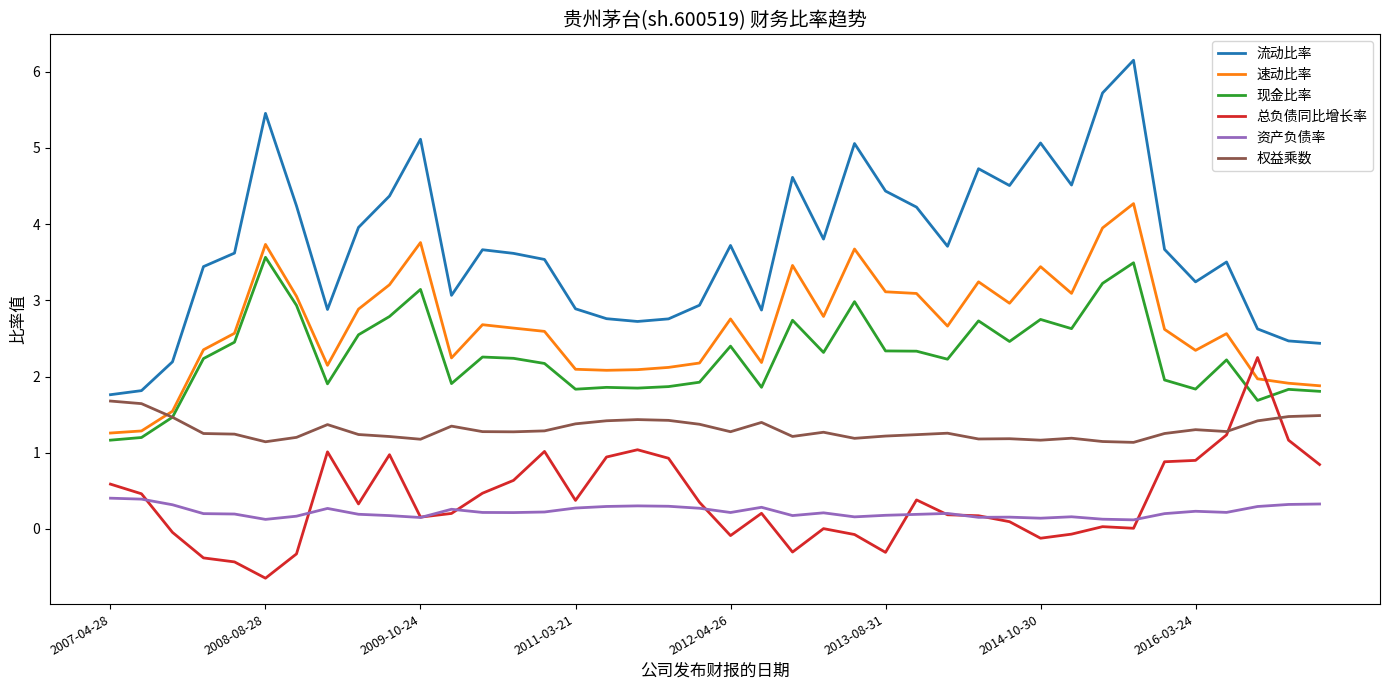

What is the minimum value shown in the chart?

-0.6